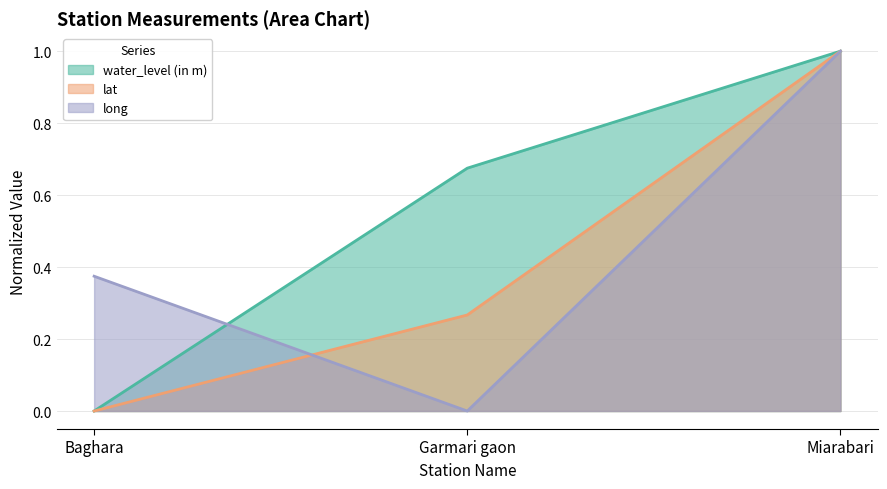

How many categories are shown in the chart?

3